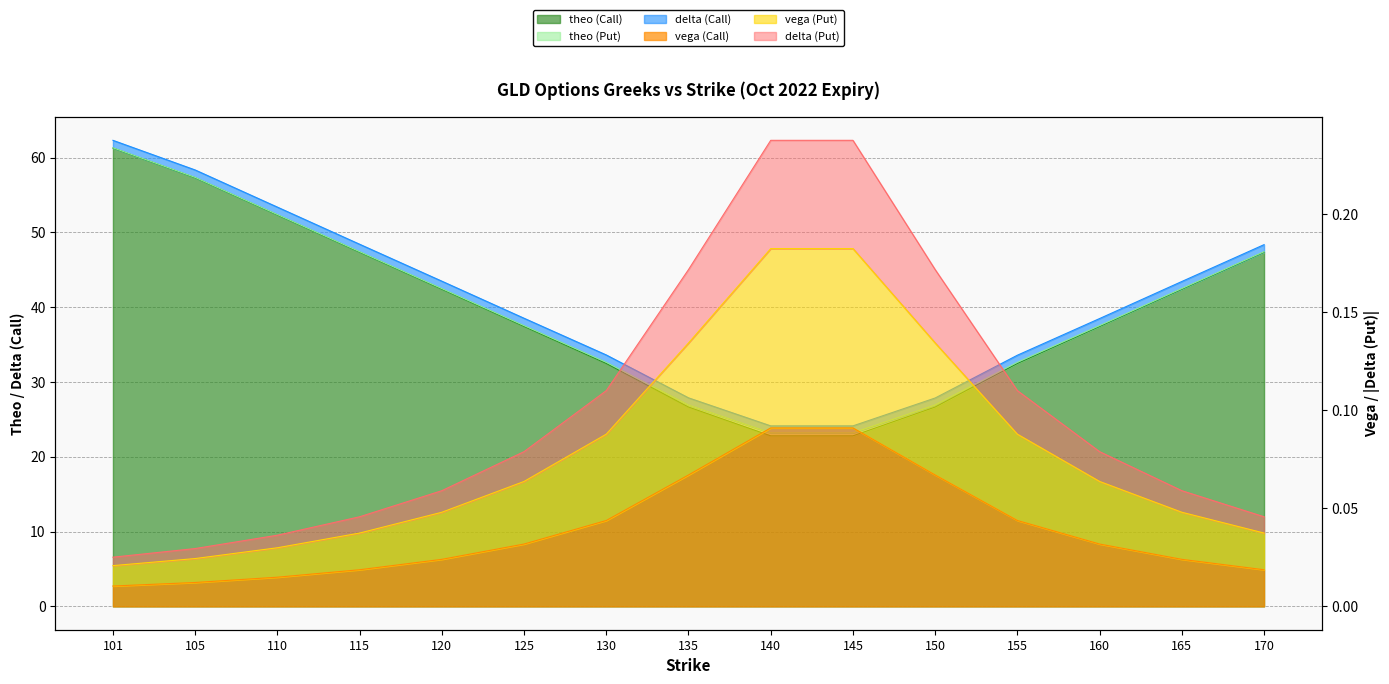

What is the difference between the theo (Call) values at 130 and 170?

14.9